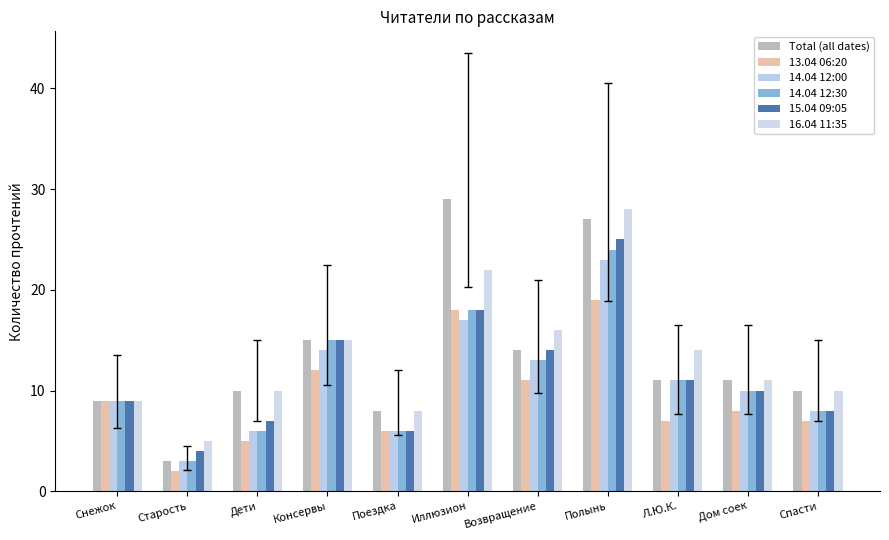

How many groups of bars are there?

11